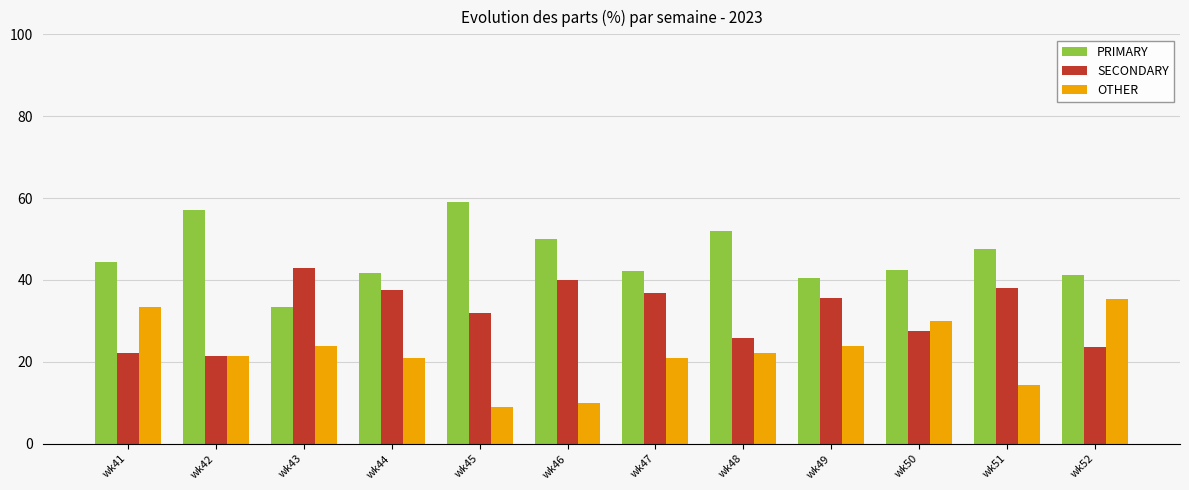

How many values in the OTHER series are below 22?

6